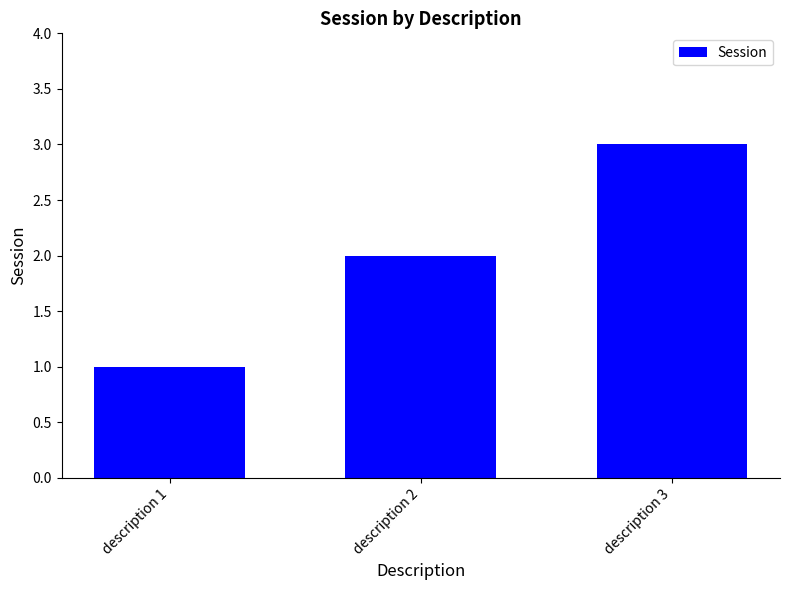

What is the difference between the maximum and minimum values?

2